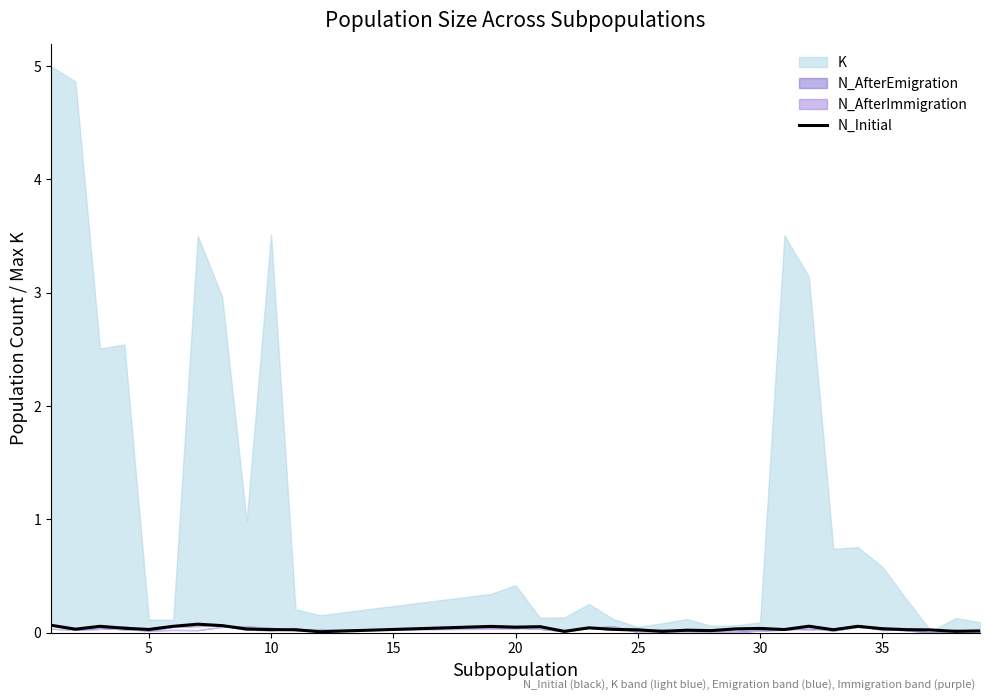

Does the chart display data point markers on the line(s)?

No